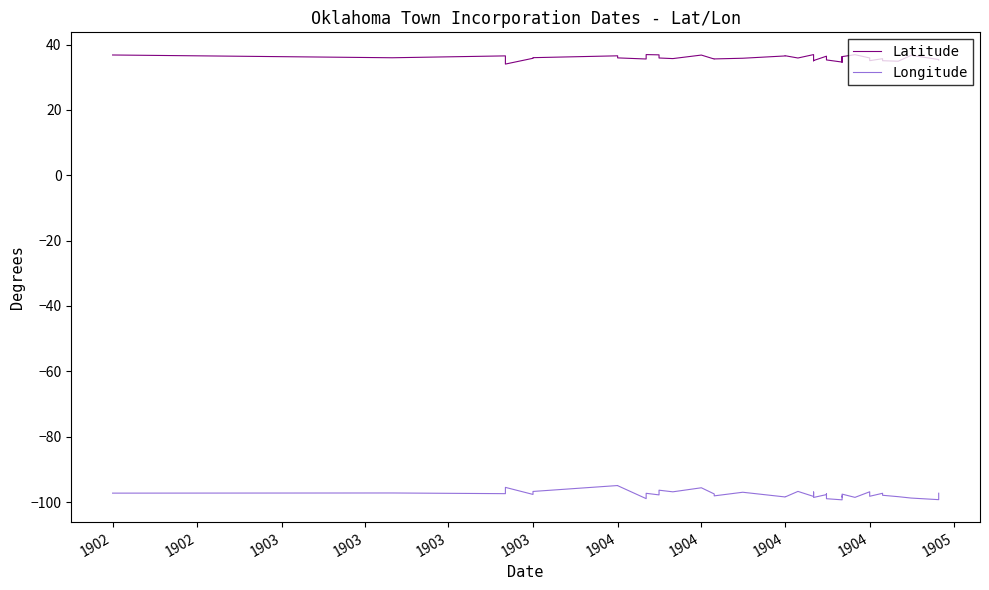

Rank the series by their maximum value, from highest to lowest.

Latitude, Longitude